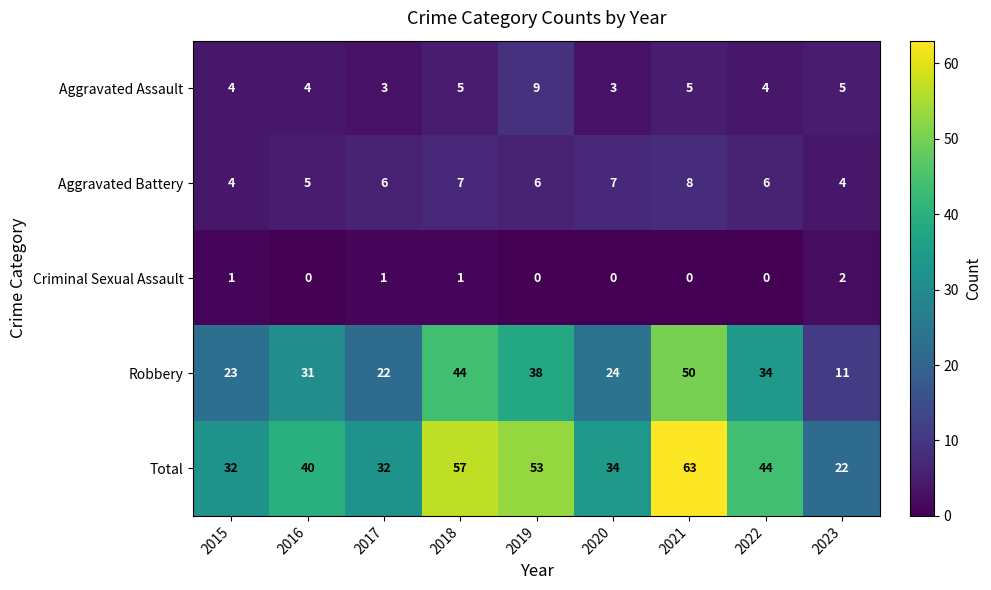

Which series has the largest total across all categories?

Total